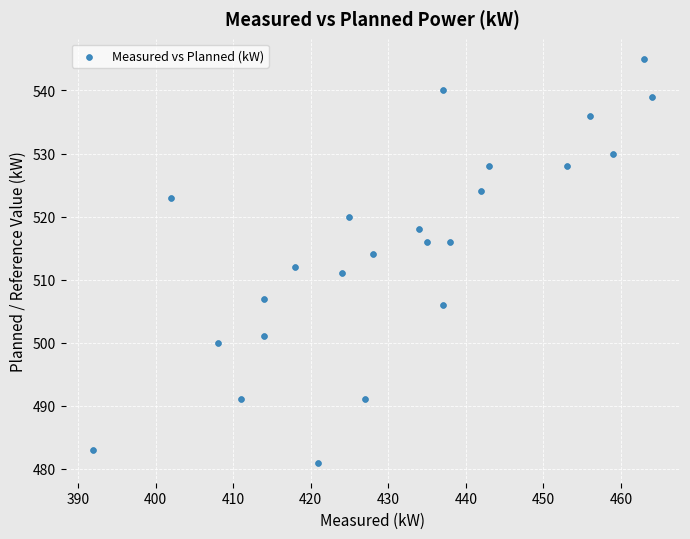

What is the range of Y values (max minus min)?

64